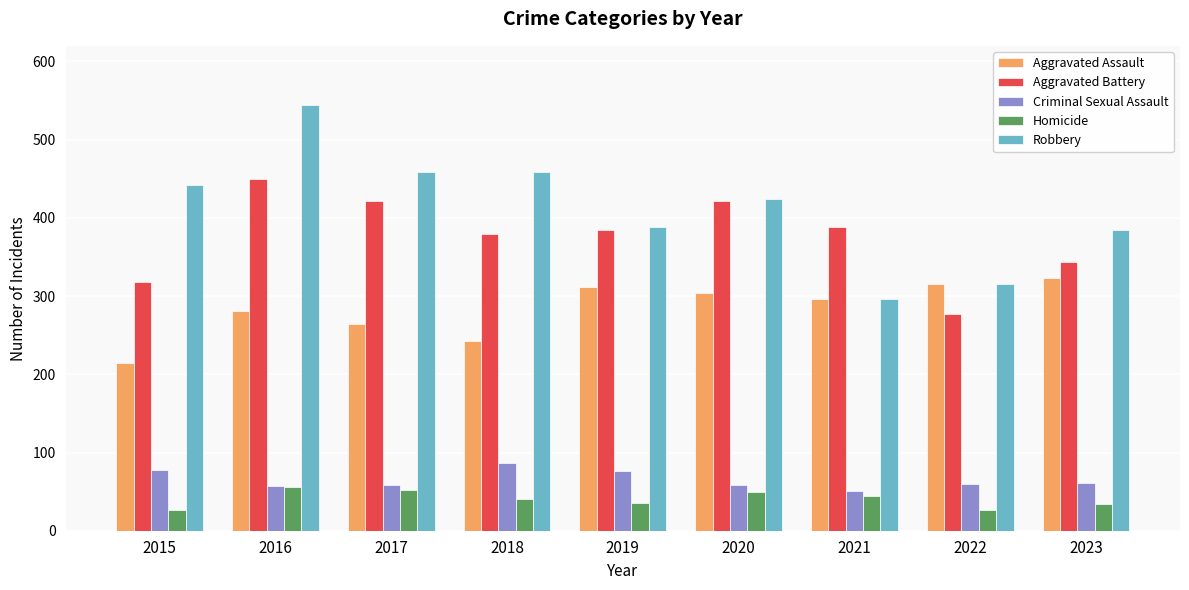

What is the average value of the Robbery series?

412